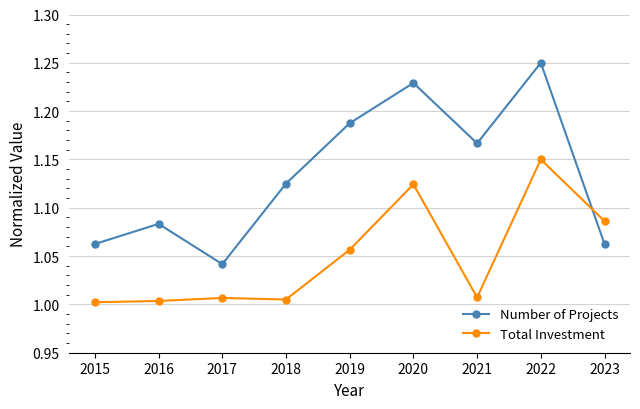

At which category is the sum across all series the highest?

2022